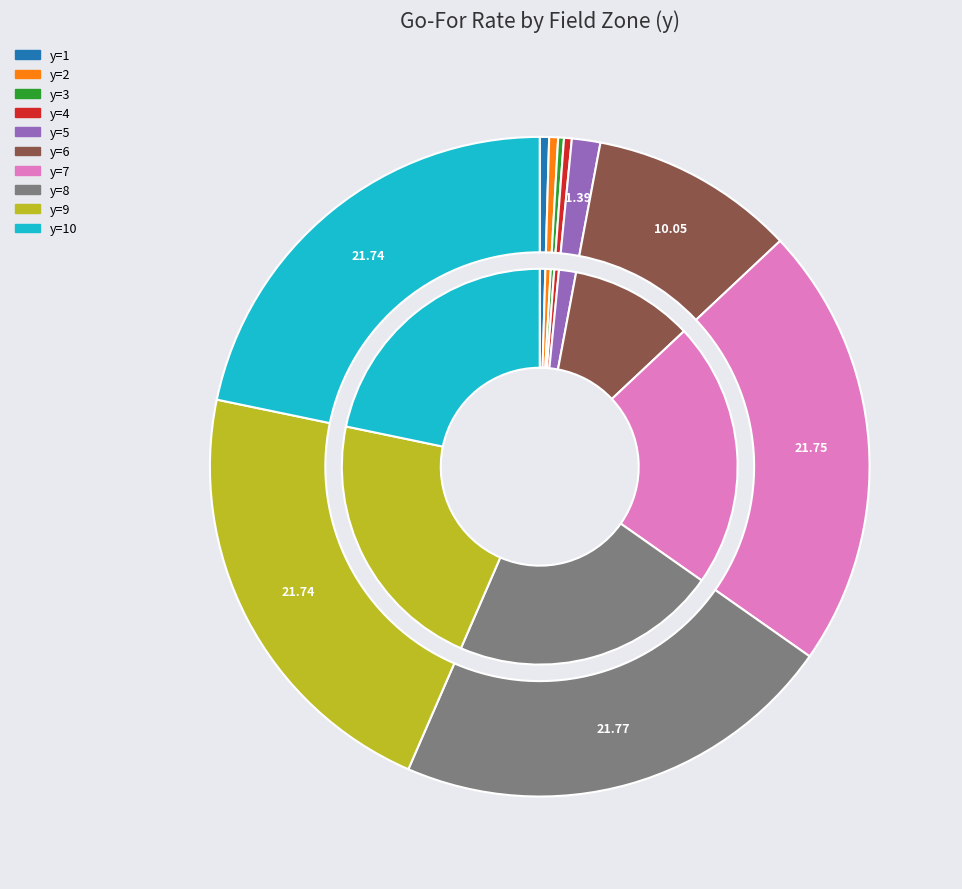

To the nearest percent, what is the average slice percentage?

10%